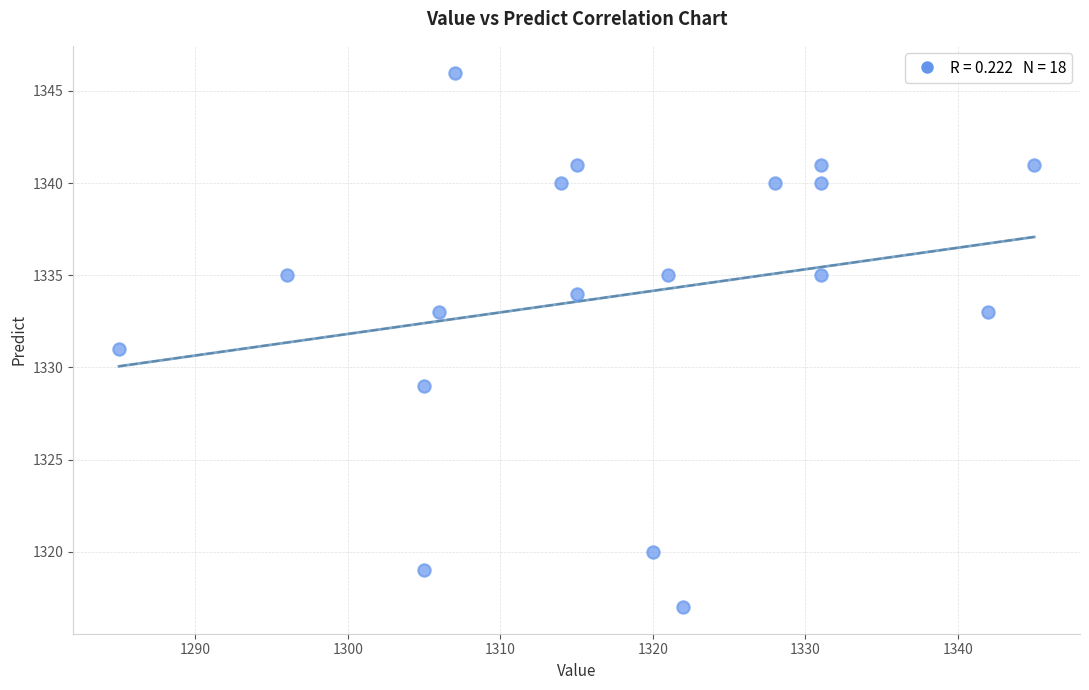

What is the range of Y values (max minus min)?

29